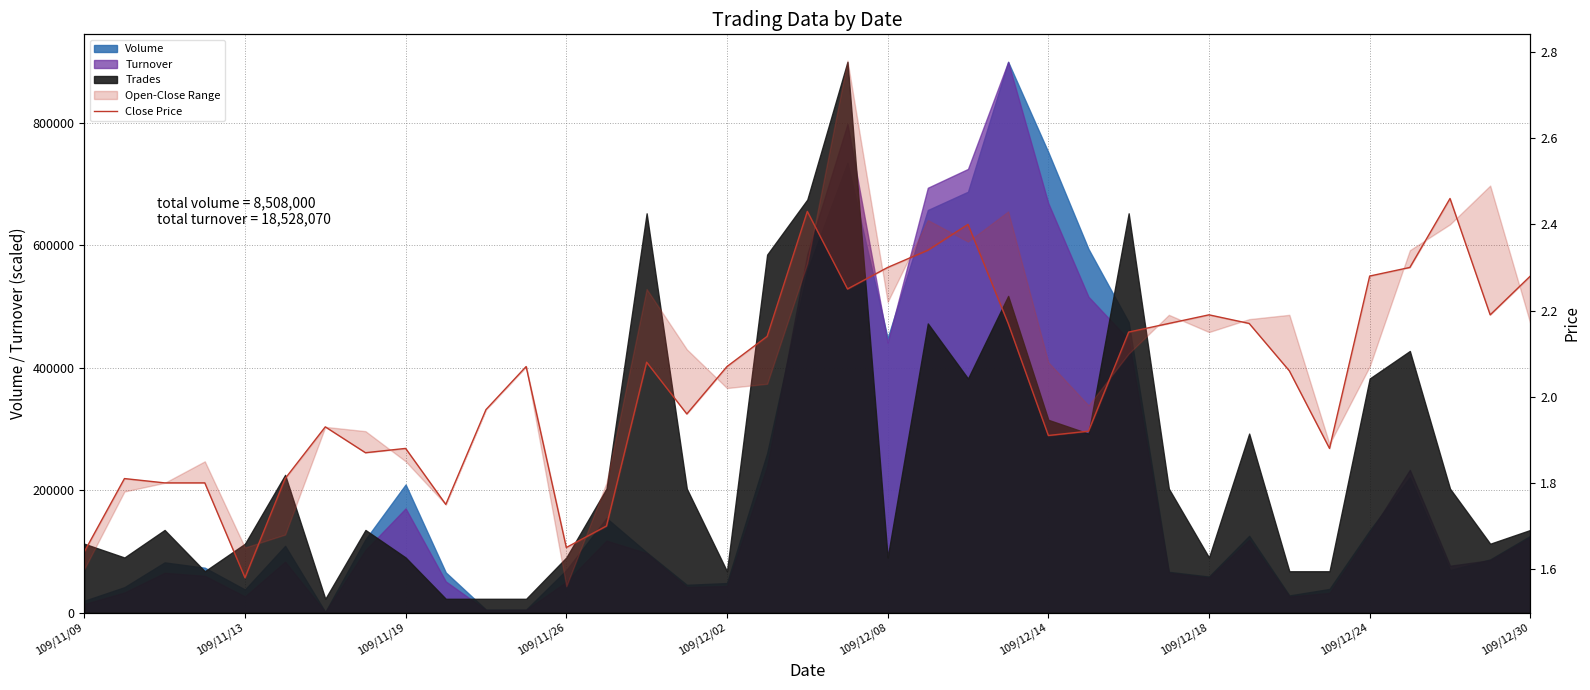

How many lines are shown in the chart?

1